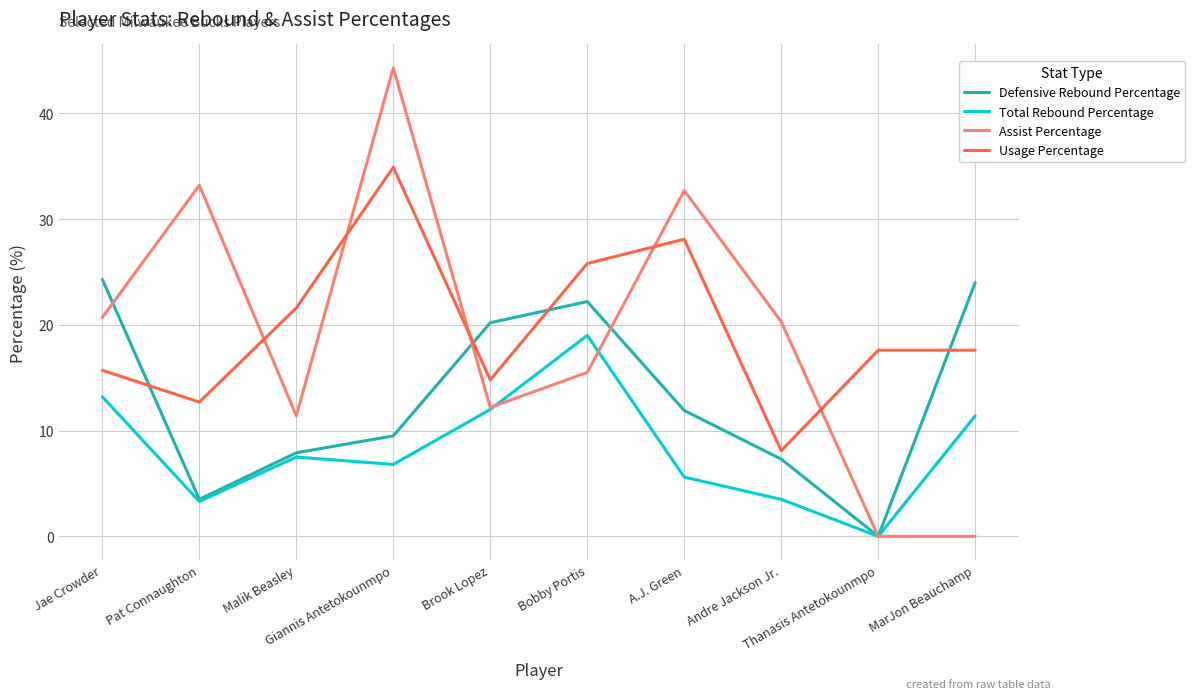

What is the sum of the Total Rebound Percentage values at Jae Crowder and Malik Beasley?

20.7